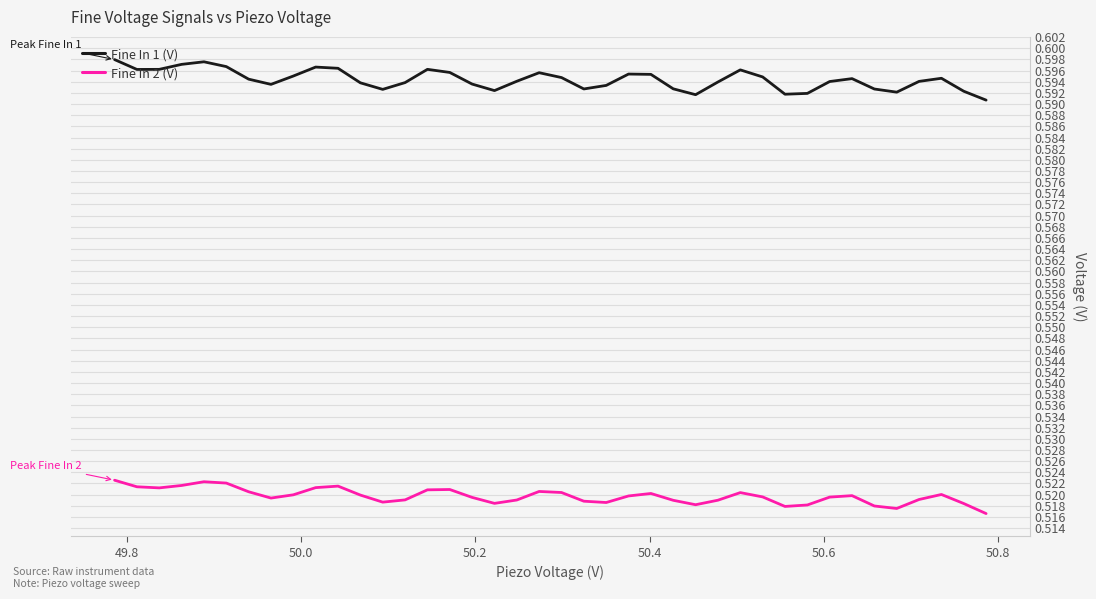

Which series has the largest range (max minus min)?

Fine In 1 (V)